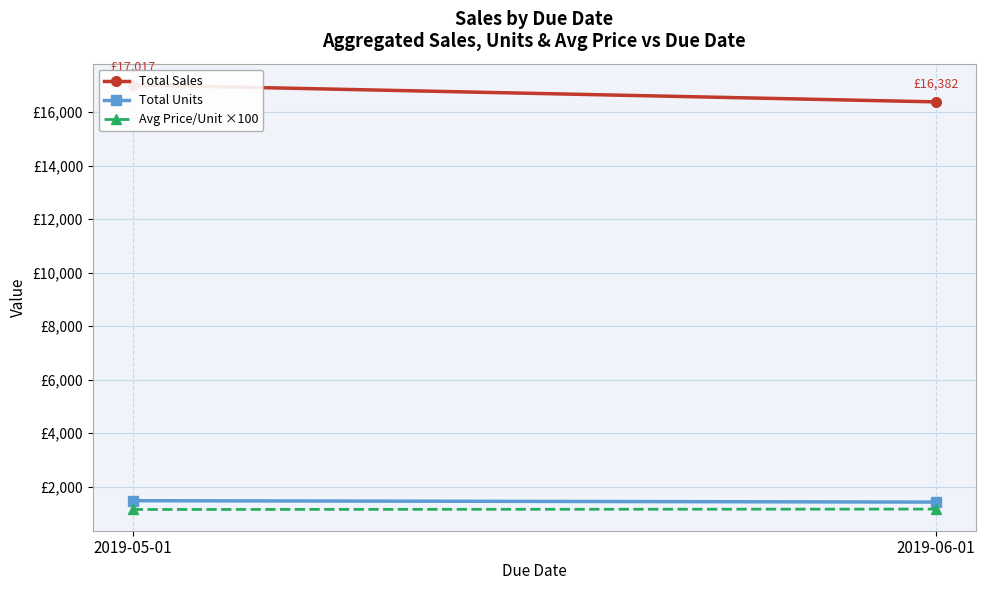

Reading left to right, transcribe all the data shown in this chart.

Total Sales: 17017.0	16382.2
Total Units: 1480.0	1428.0
Avg Price/Unit ×100: 1151.3	1166.3